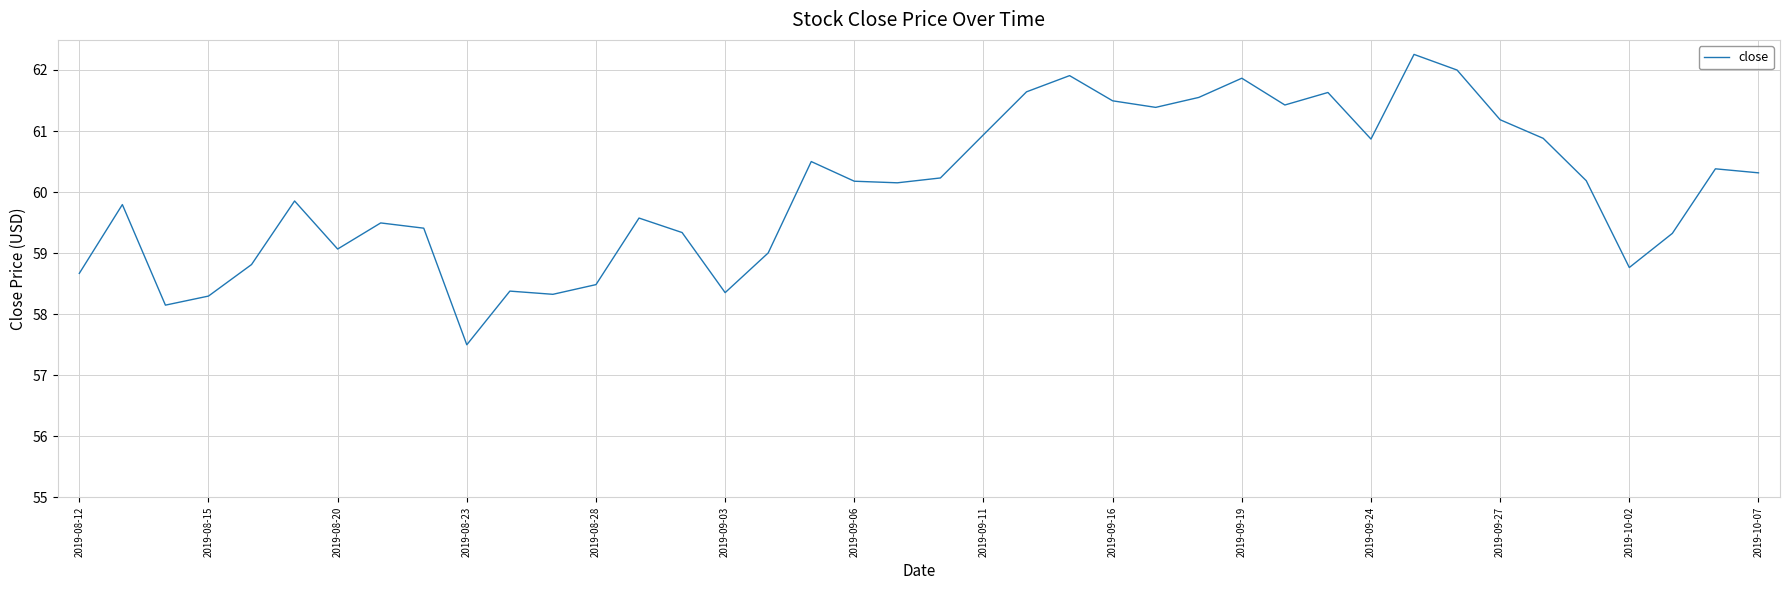

What is the difference between the maximum and minimum values?

4.8